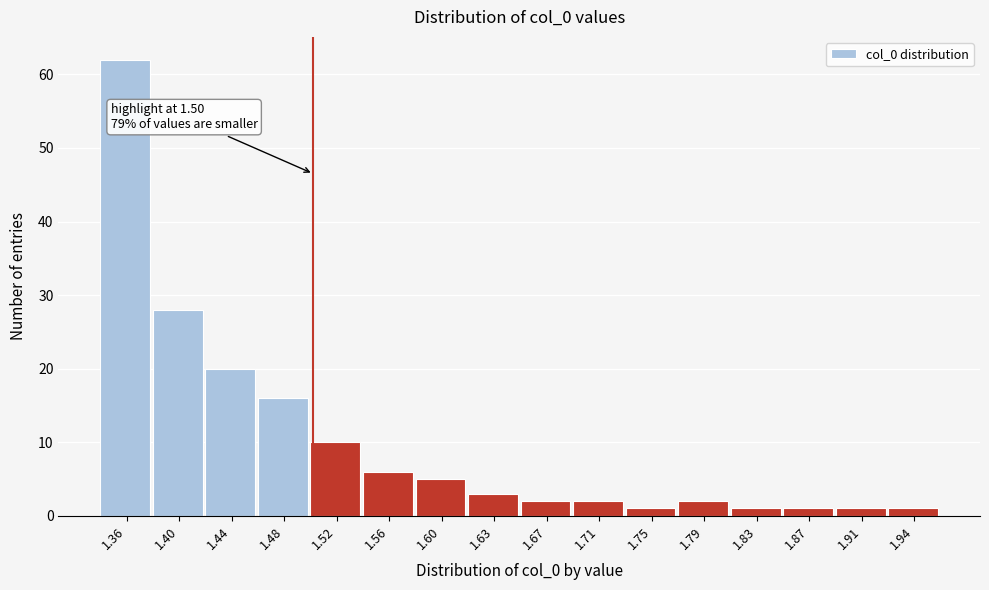

Over which range of the x-axis is the bar tallest?

1.340 to 1.380